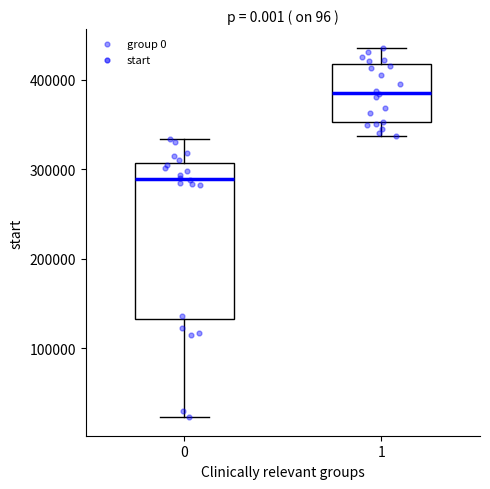

Reading left to right, transcribe this box plot: for each box, give where its median line is, the range the box spans, and where its two whiskers end, as read against the y-axis. The values are not printed on the chart, so give them approximately, as read against the axis.

0: median 290000, box 130000 to 310000, whiskers 20000 to 330000
1: median 390000, box 350000 to 420000, whiskers 340000 to 440000